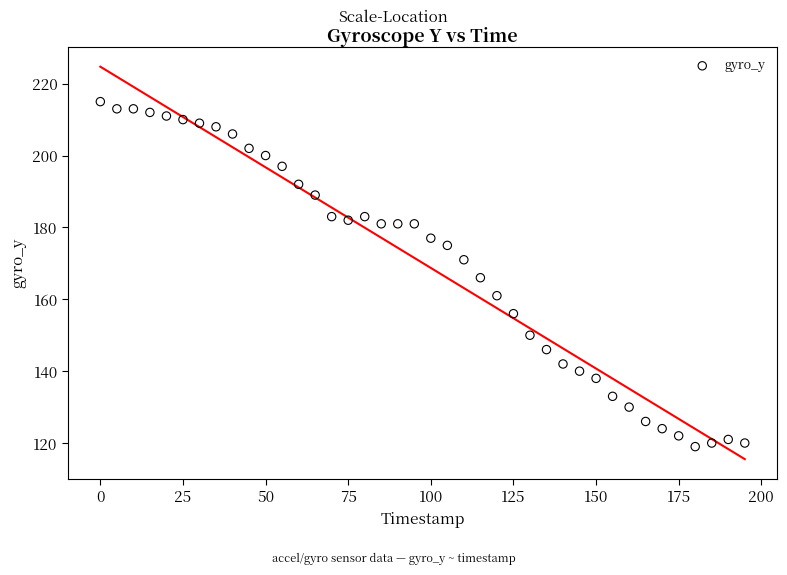

What is the range of X values (max minus min)?

195